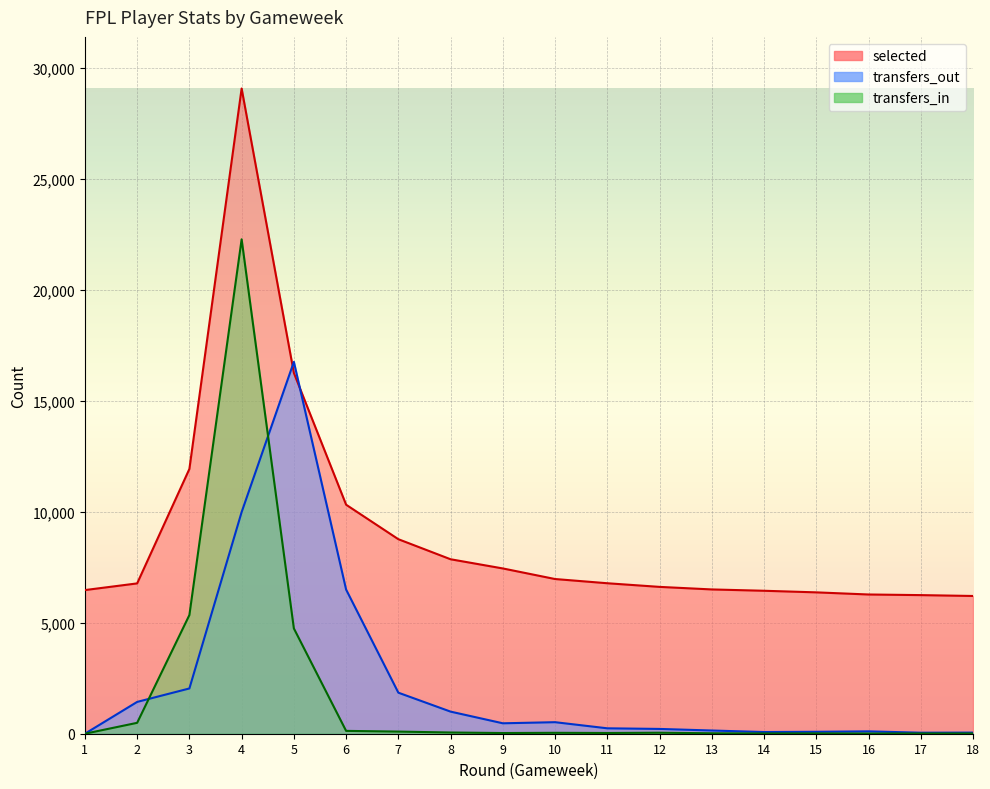

Reading left to right, list all the values displayed in this chart.

selected: 1=6475	2=6776	3=11935	4=29084	5=16262	6=10323	7=8768	8=7864	9=7450	10=6973	11=6783	12=6619	13=6504	14=6444	15=6372	16=6276	17=6248	18=6209
transfers_in: 1=0	2=491	3=5349	4=22286	5=4746	6=128	7=96	8=55	9=31	10=41	11=33	12=45	13=20	14=11	15=14	16=9	17=11	18=11
transfers_out: 1=0	2=1434	3=2040	4=9990	5=16763	6=6498	7=1850	8=996	9=470	10=520	11=244	12=216	13=145	14=76	15=87	16=107	17=46	18=51